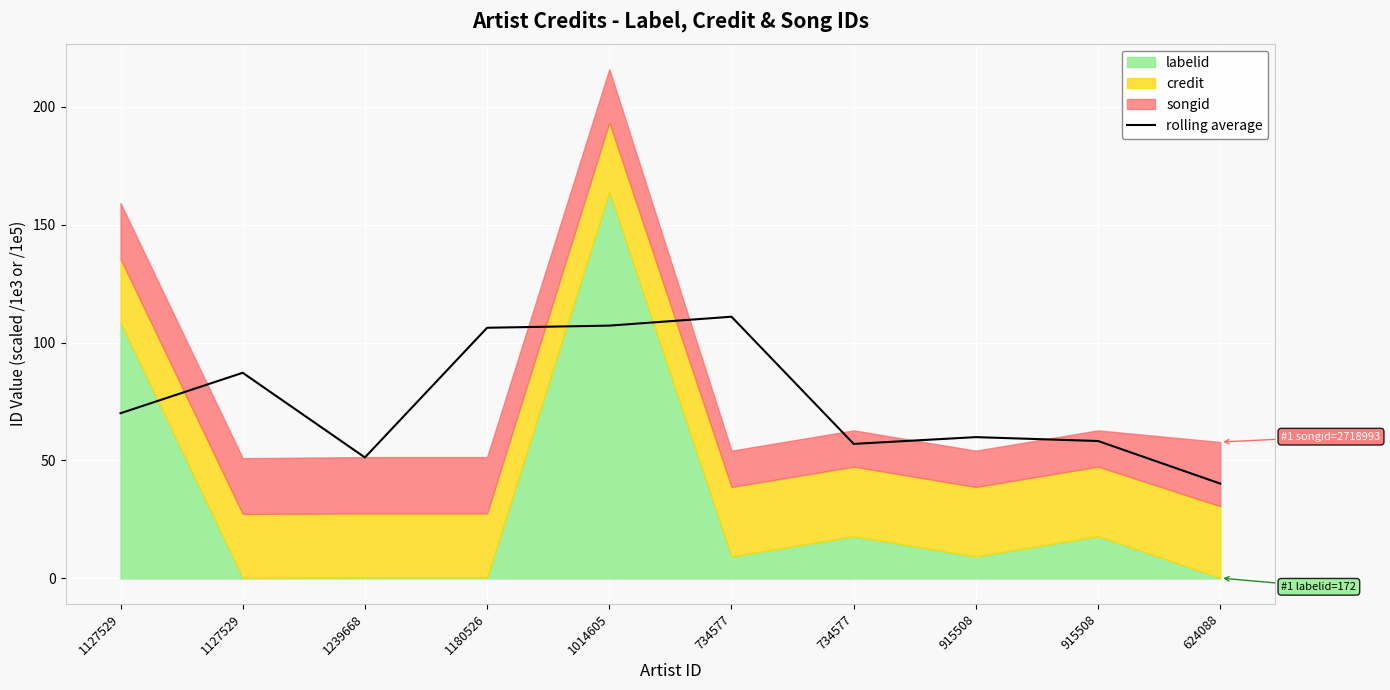

Approximately how many times larger is the value at 734577 compared to 1127529?

0.8